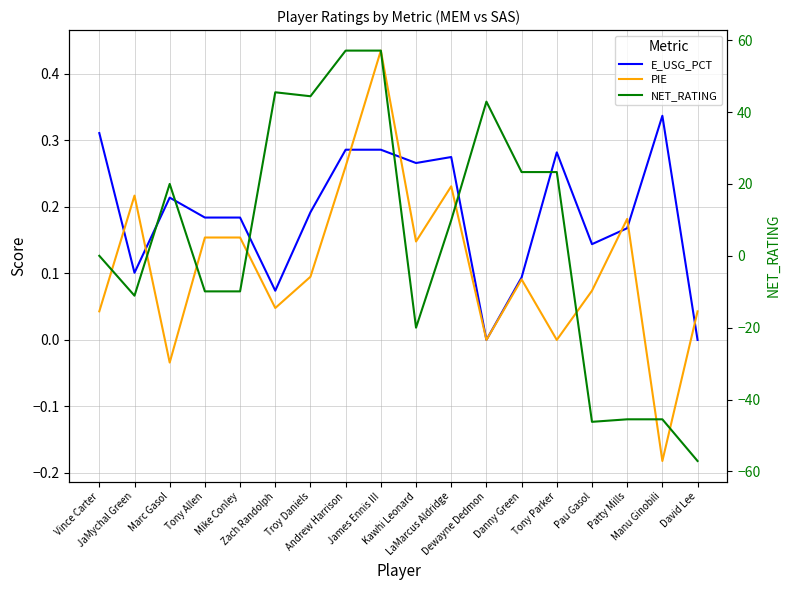

At which category is the sum across all series the highest?

James Ennis III